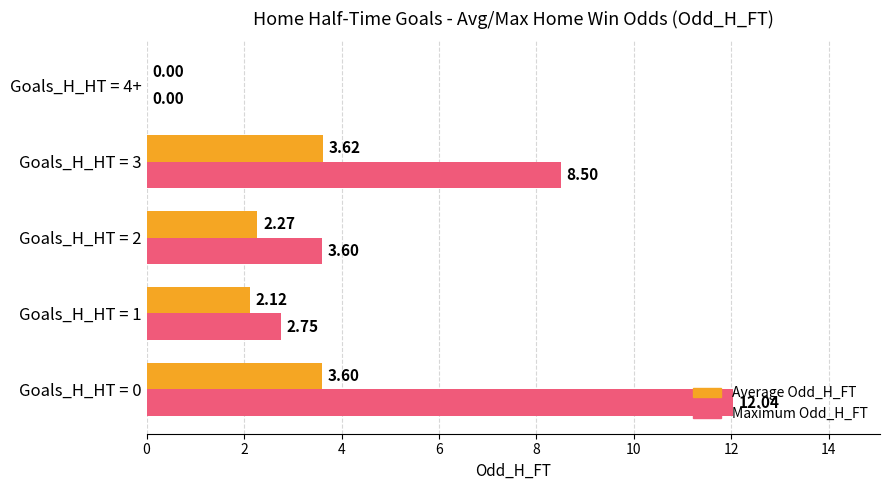

What is the sum of all Maximum Odd_H_FT values?

26.9